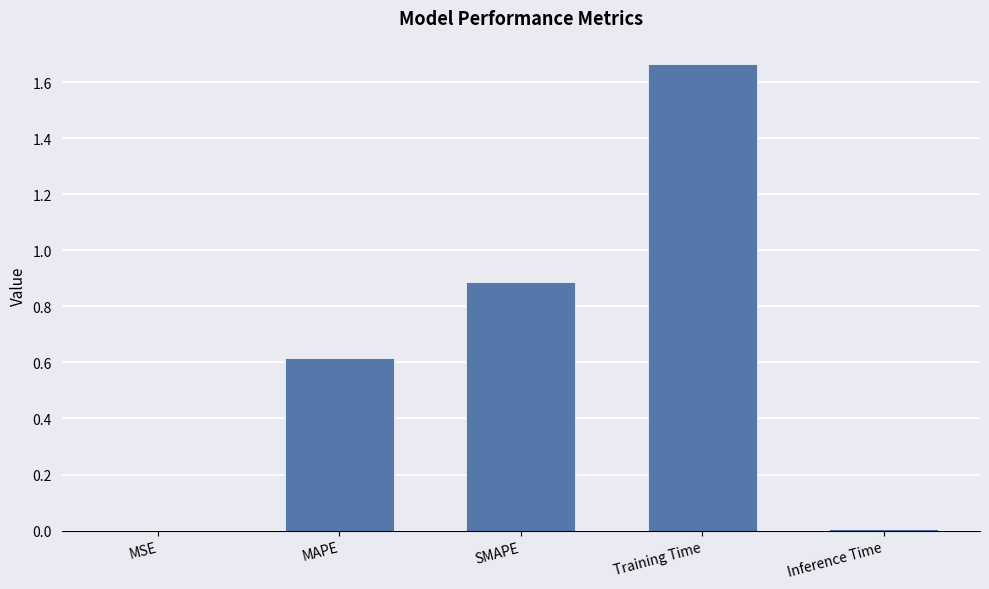

What is the sum of the values at MAPE and Training Time?

2.3